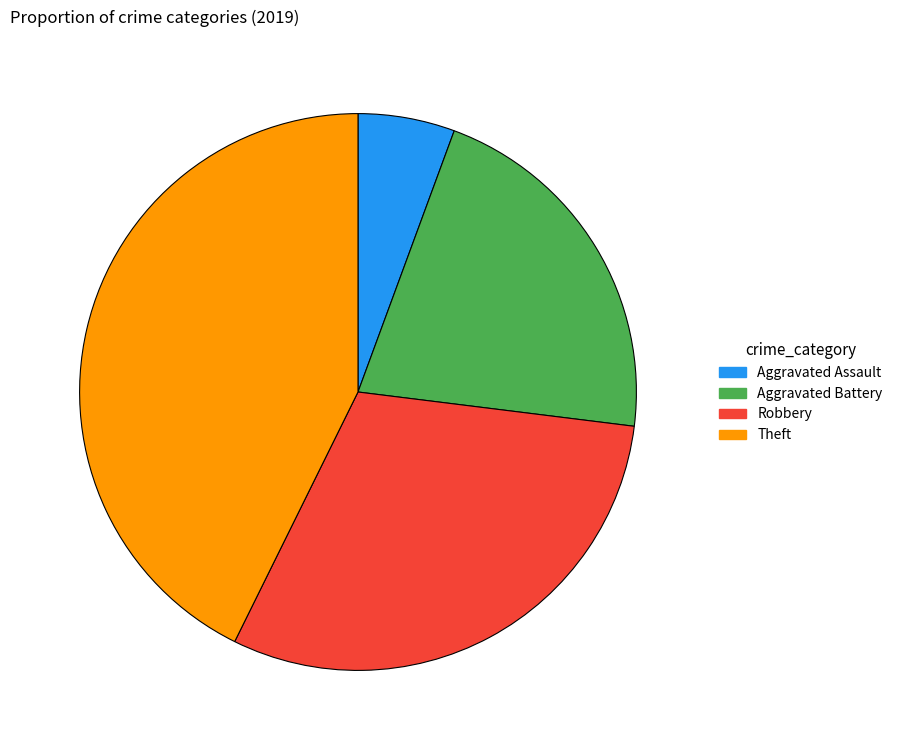

Is the sum of Aggravated Assault and Aggravated Battery greater than half?

No